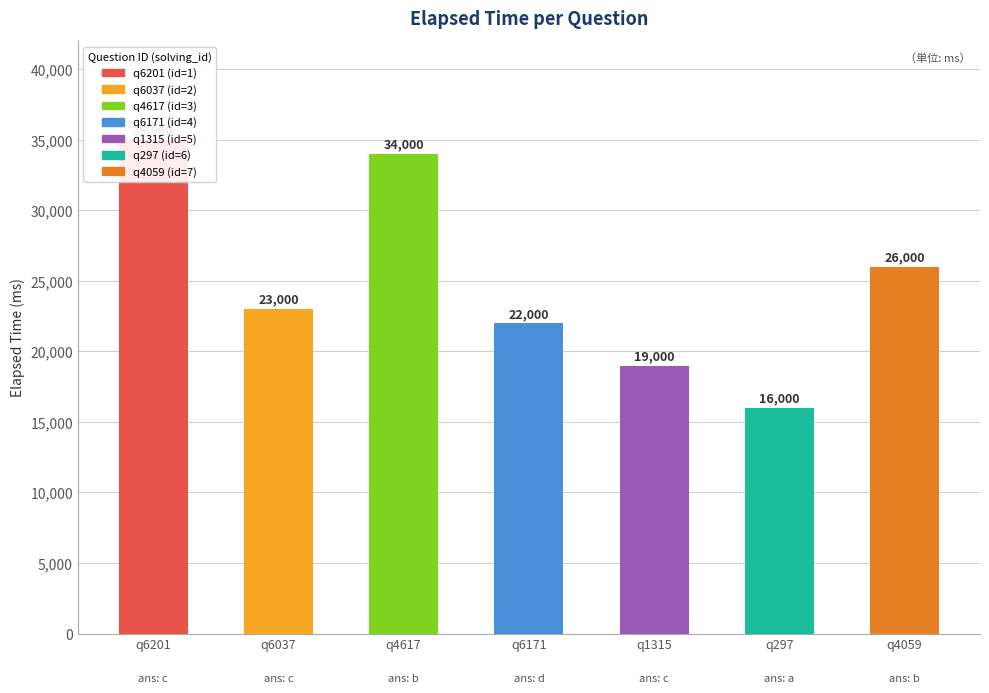

What is the label of the 7th bar from the left?

q4059